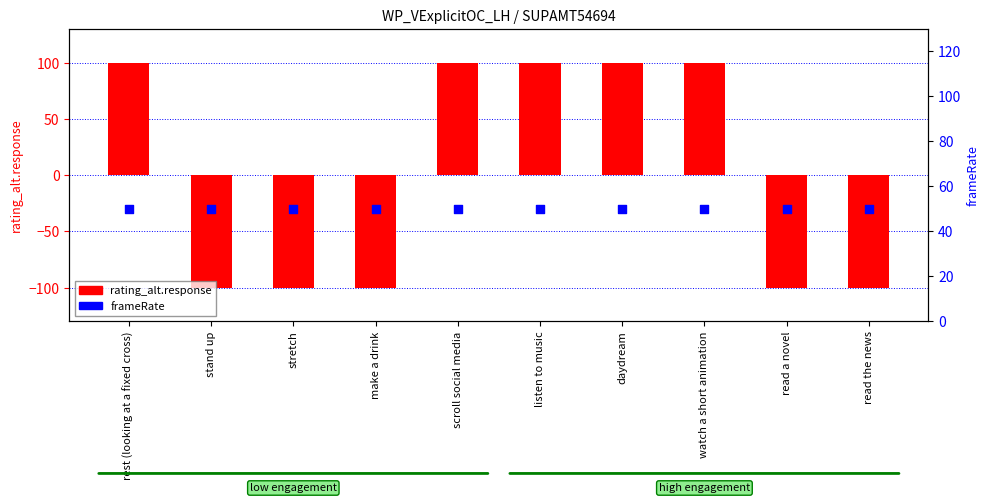

Which series has the largest total across all categories?

frameRate